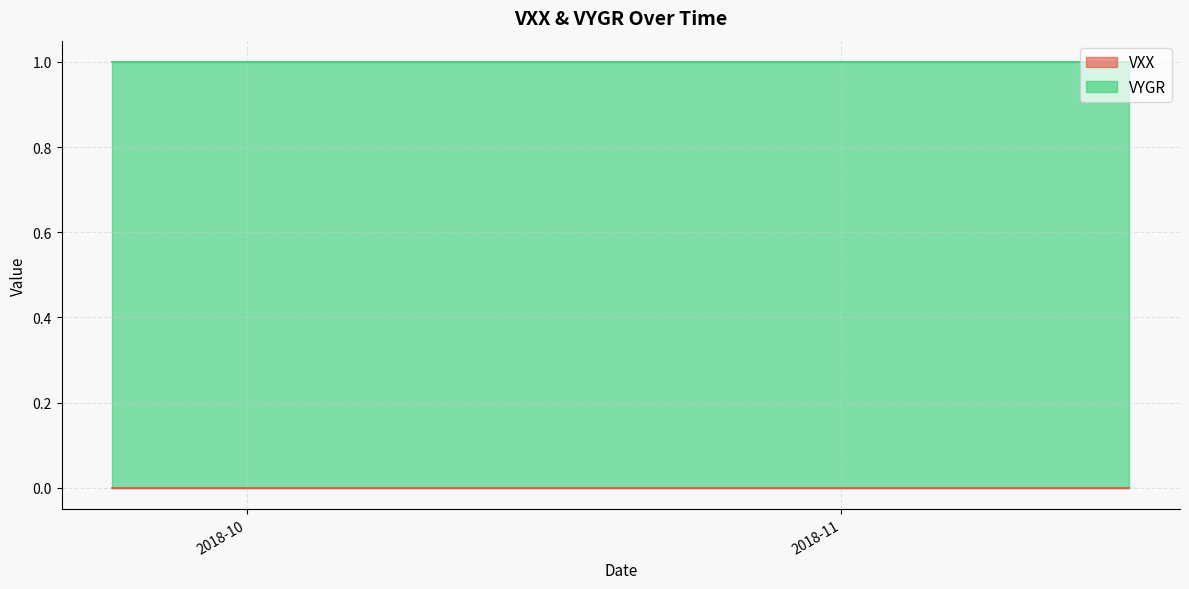

True or false: VYGR and VXX cross at least once.

False